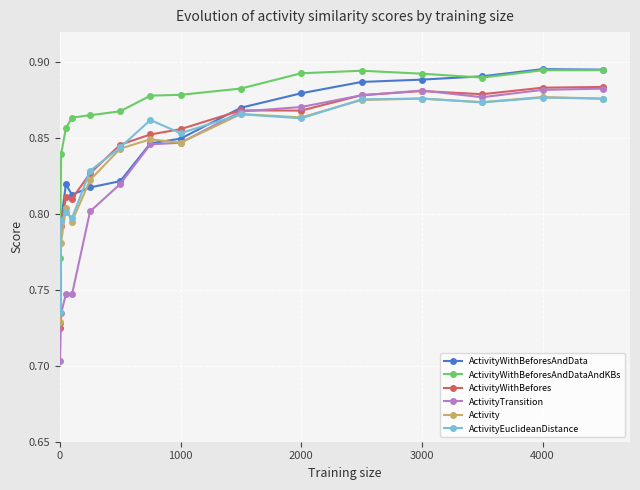

Which series has the largest range (max minus min)?

ActivityTransition